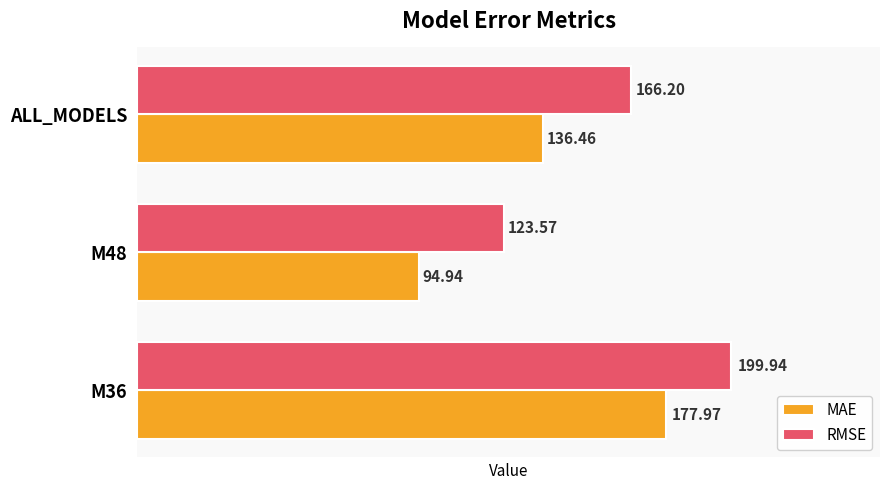

Count the number of data series in this chart.

2